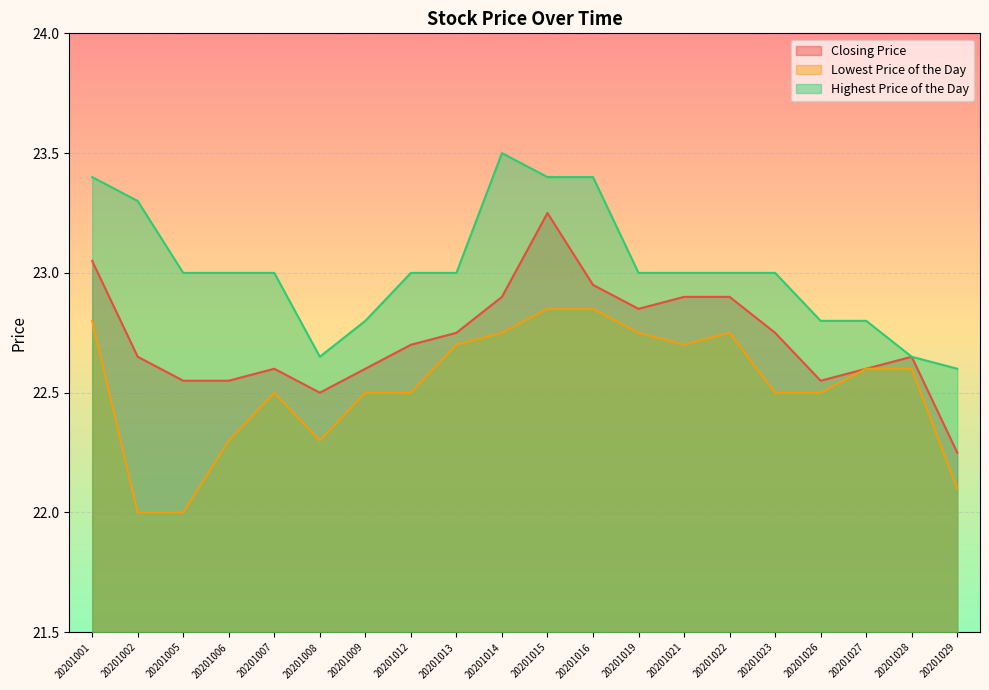

Reading left to right, transcribe all the data shown in this chart.

Closing Price: 23.1	22.6	22.6	22.6	22.6	22.5	22.6	22.7	22.8	22.9	23.2	22.9	22.9	22.9	22.9	22.8	22.6	22.6	22.6	22.2
Lowest Price of the Day: 22.8	22.0	22.0	22.3	22.5	22.3	22.5	22.5	22.7	22.8	22.9	22.9	22.8	22.7	22.8	22.5	22.5	22.6	22.6	22.1
Highest Price of the Day: 23.4	23.3	23.0	23.0	23.0	22.6	22.8	23.0	23.0	23.5	23.4	23.4	23.0	23.0	23.0	23.0	22.8	22.8	22.6	22.6